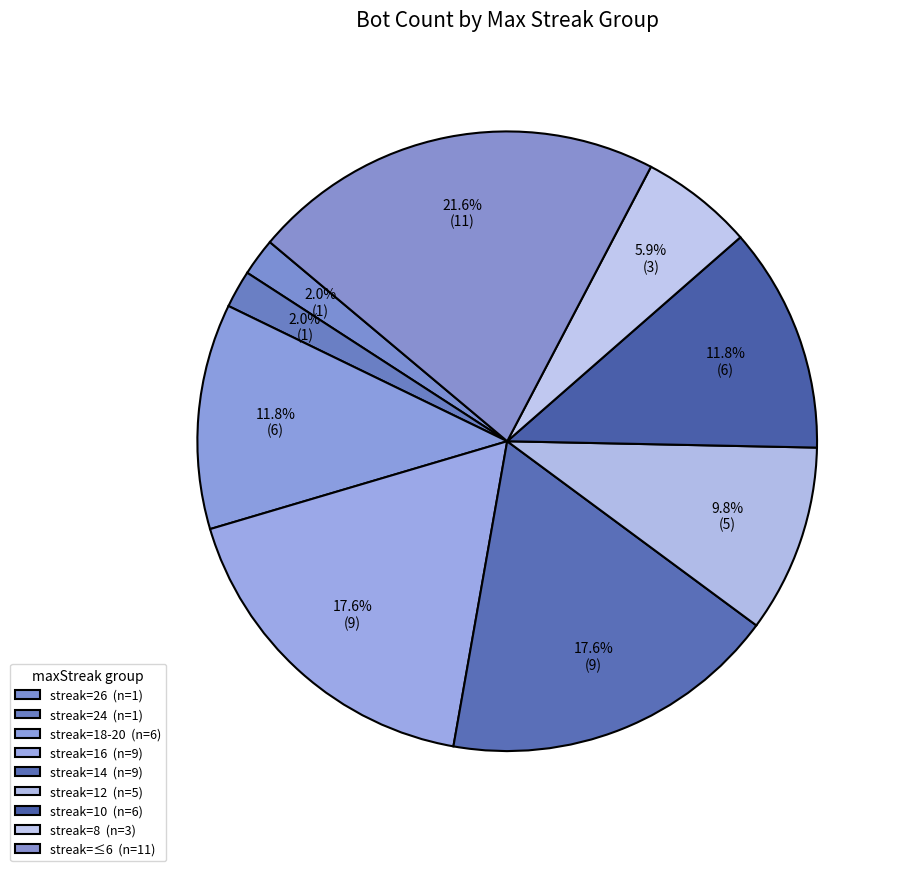

To the nearest percent, what is the average slice percentage?

11%